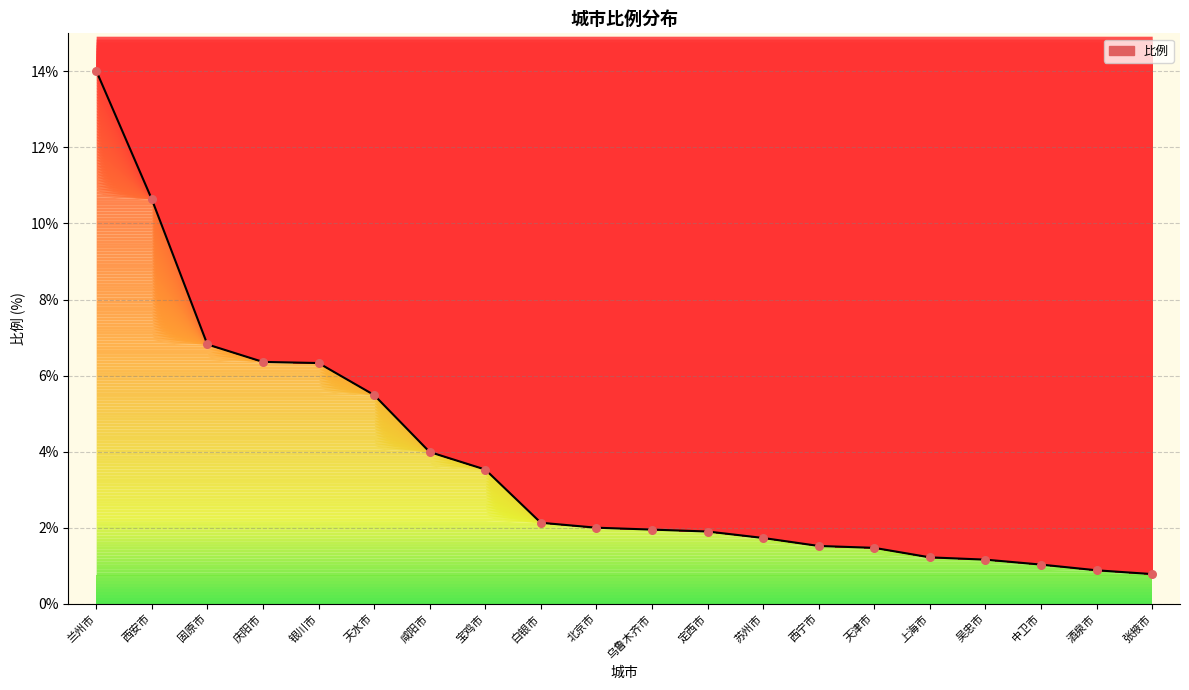

What is the change in value from 咸阳市 to 西宁市?

-2.5